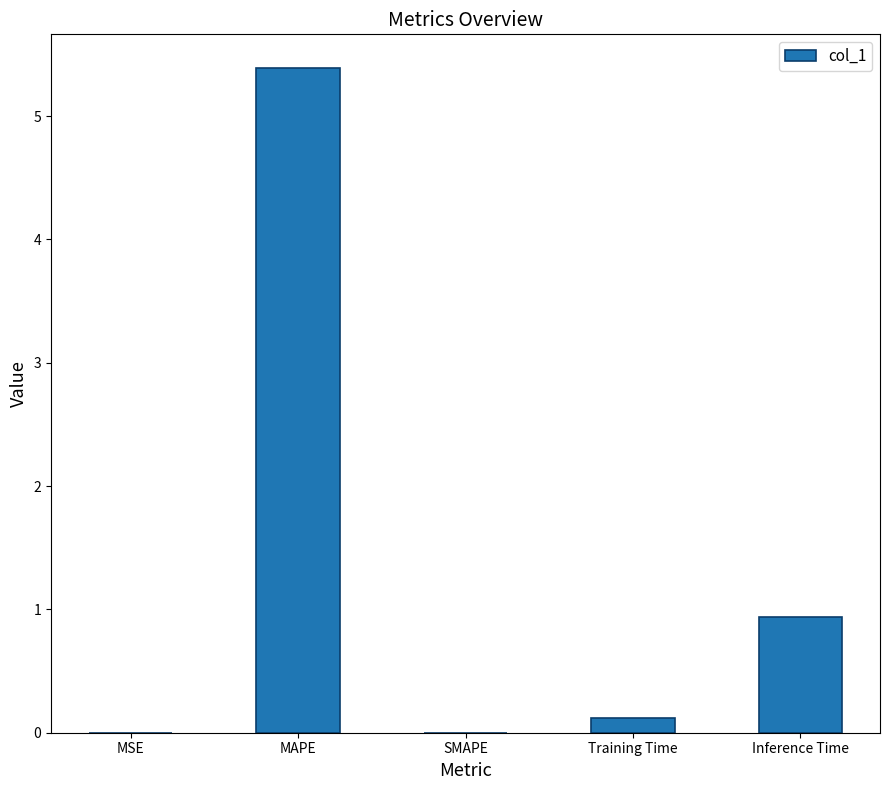

At which label is the value closest to 2?

Inference Time